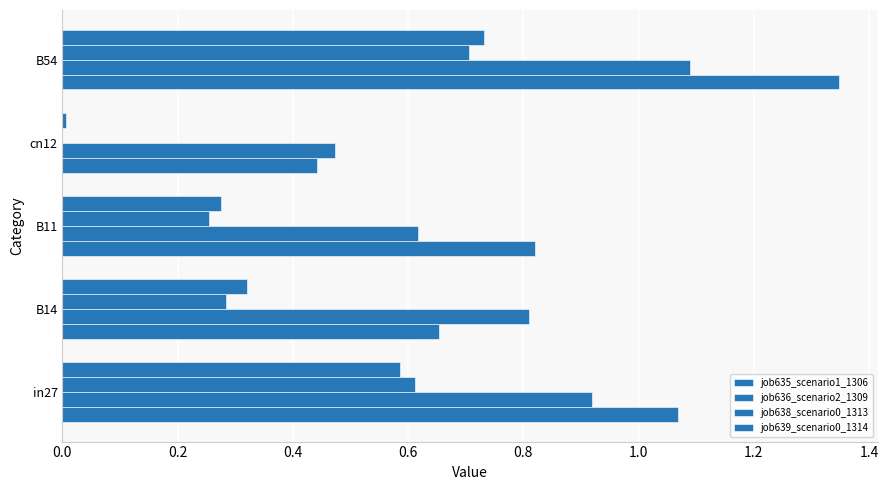

How many data points in job638_scenario0_1313 are above 0?

4